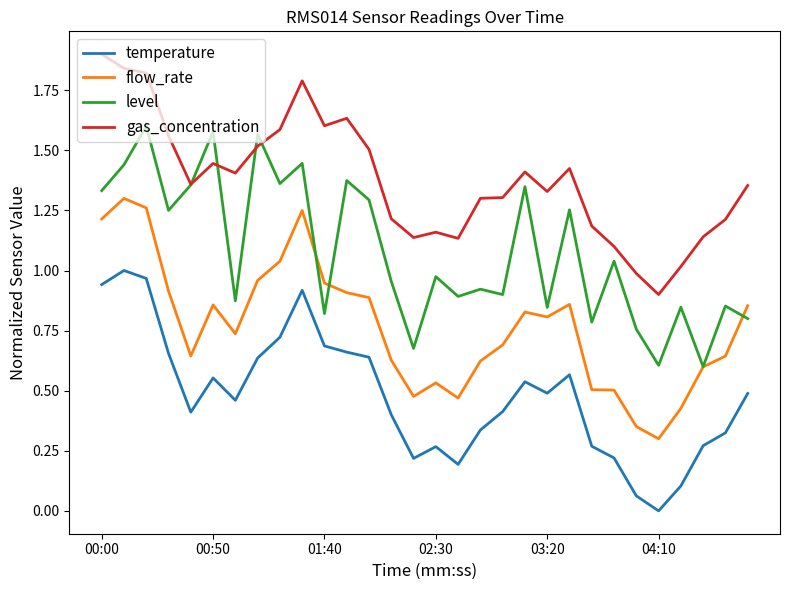

True or false: gas_concentration and temperature cross at least once.

False